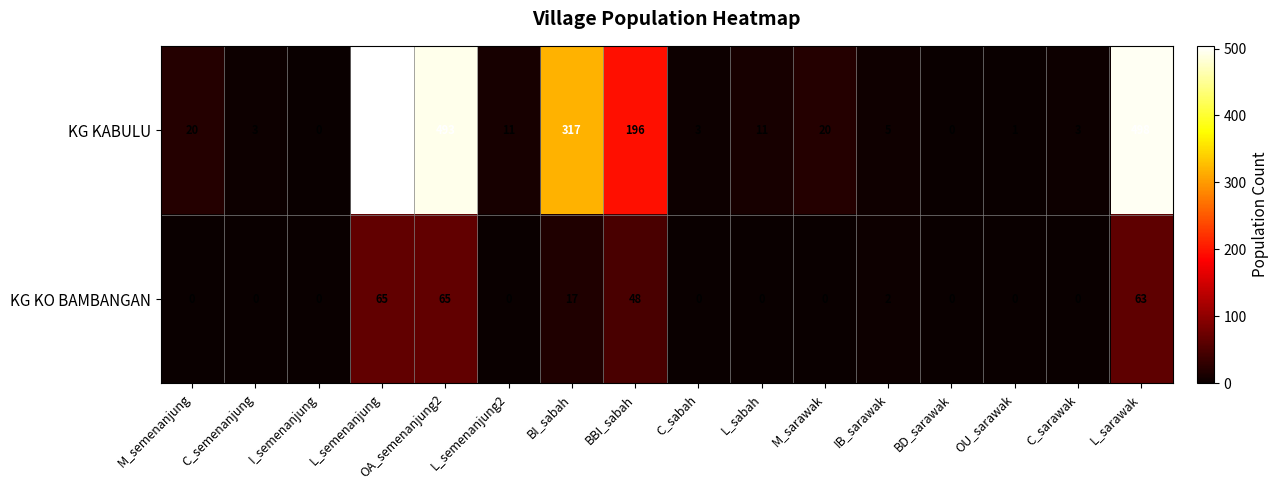

Which series changed the most between BI_sabah and C_sabah?

KG KABULU